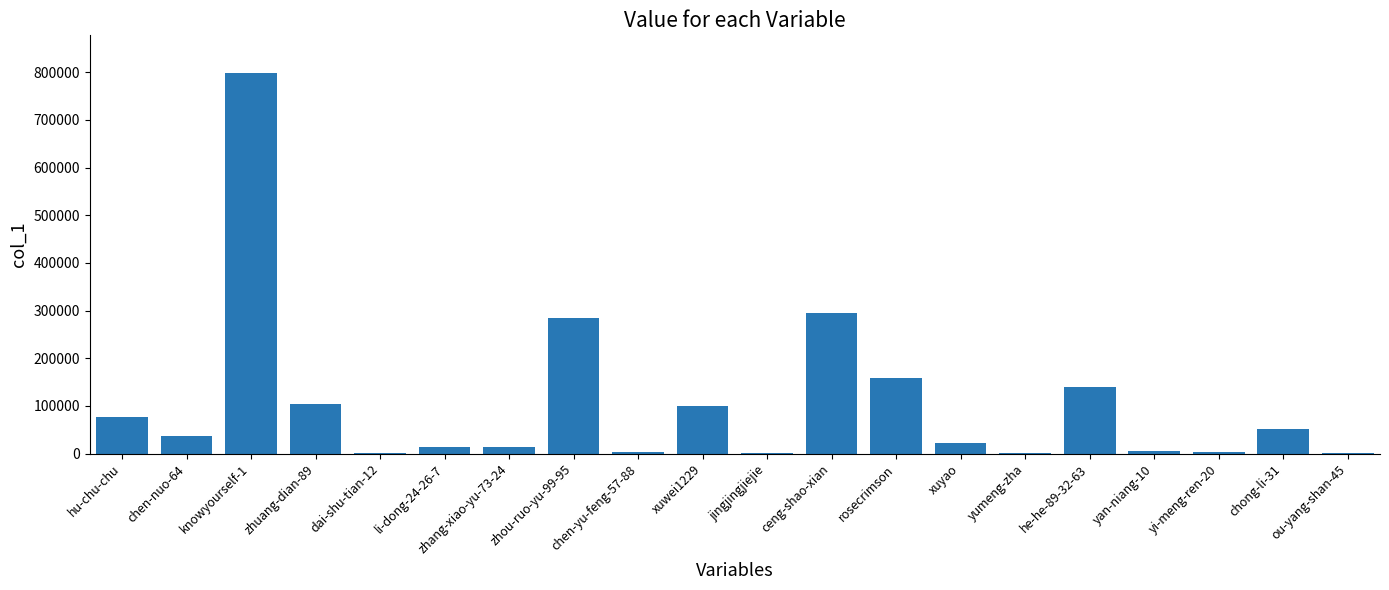

What is the sum of all values?

2115154